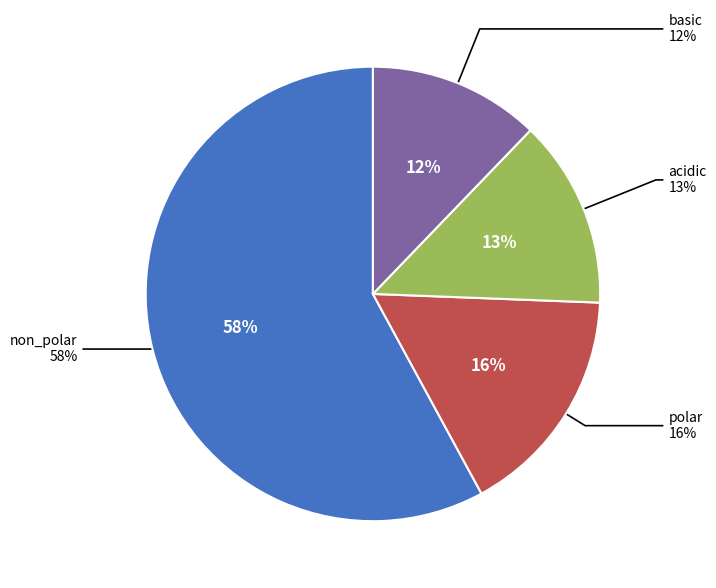

What is the total percentage of polar and acidic?

29.9%